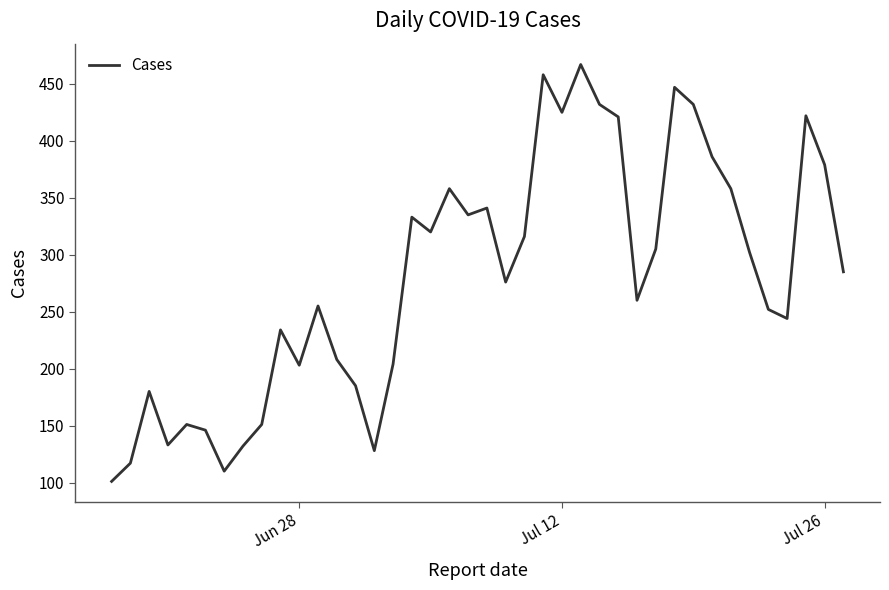

Does the chart display data point markers on the line(s)?

No